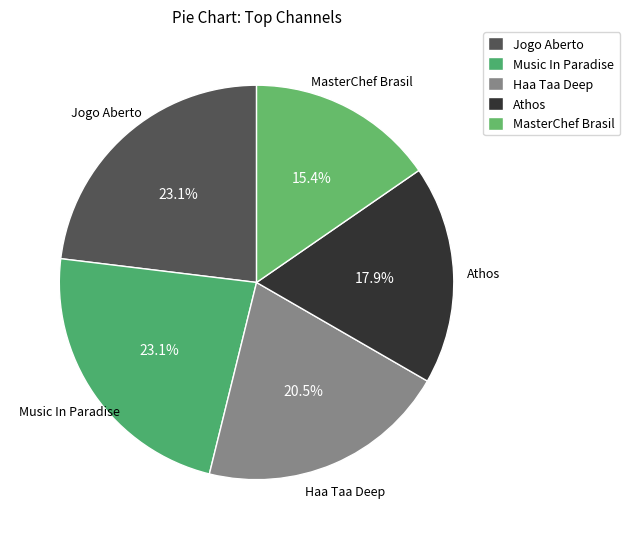

Count the number of slices in the pie.

5